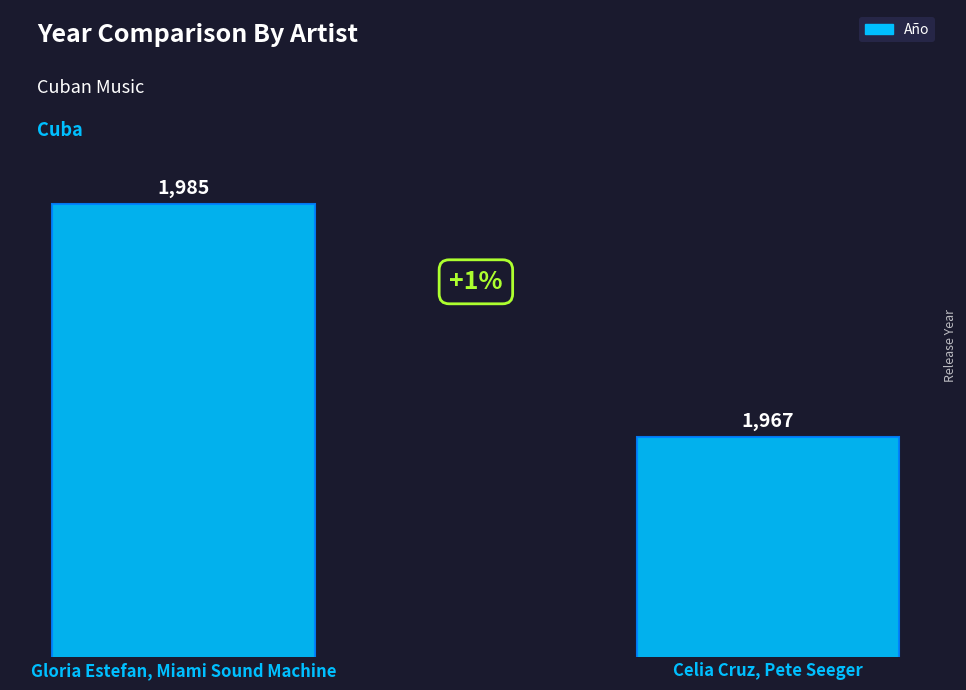

Read the value at Gloria Estefan, Miami Sound Machine.

1985